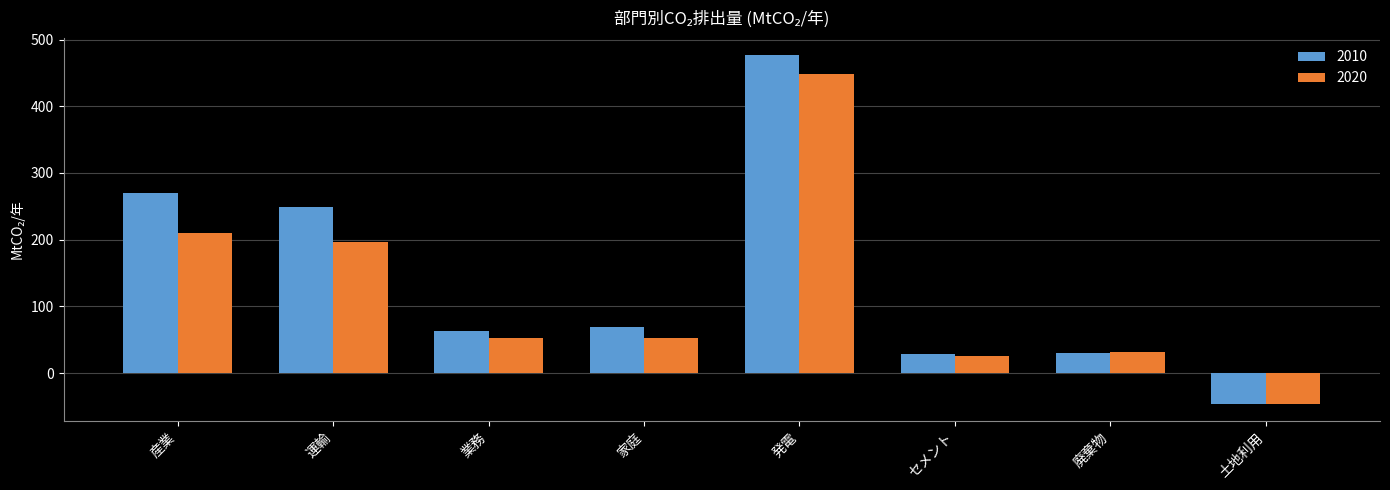

What is the maximum value for 2010?

476.4